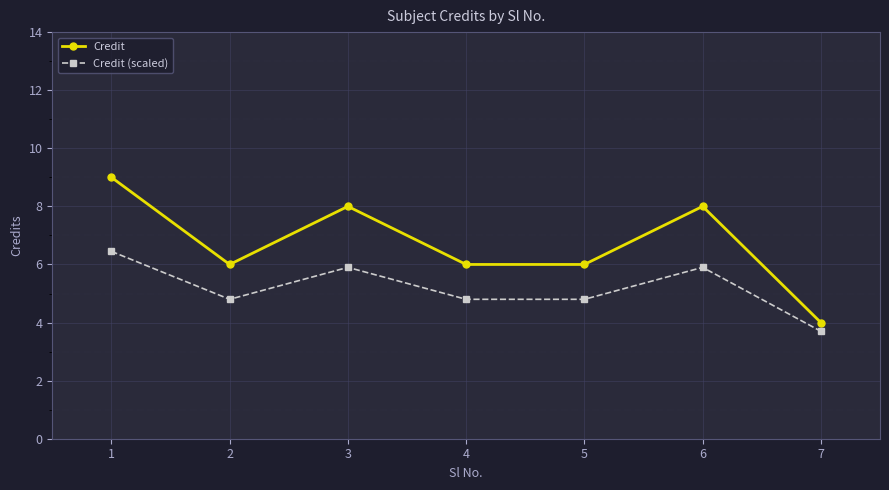

What is the difference between the maximum and minimum values in the Credit series?

5.0